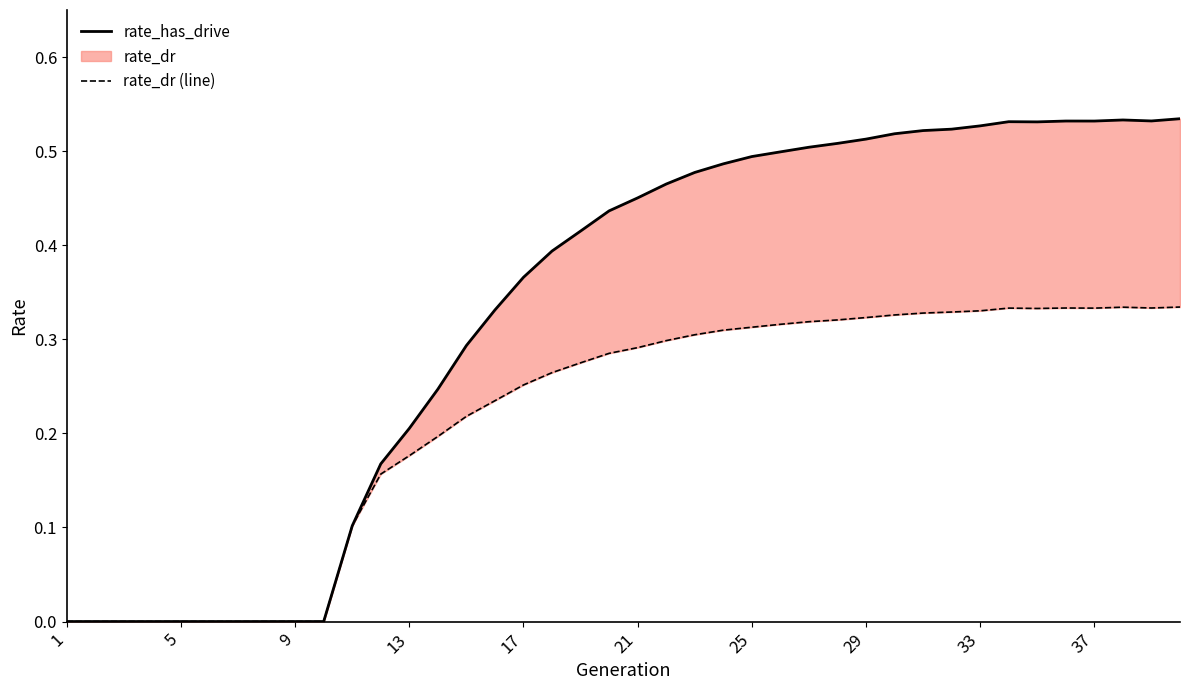

What is the difference between the maximum and minimum values in the rate_dr (line) series?

0.3